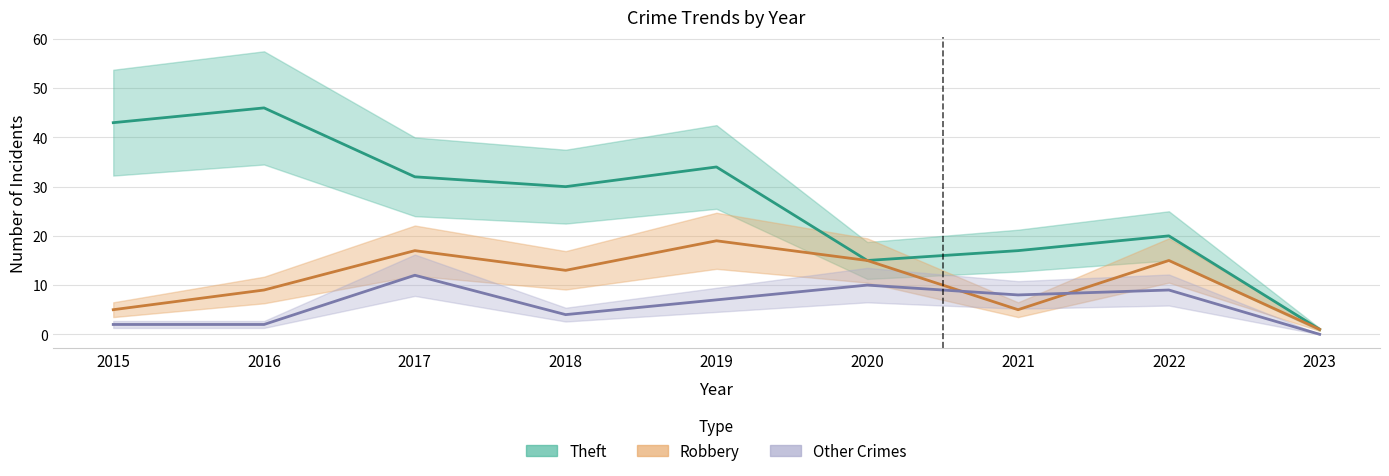

True or false: Robbery has a value of 0 at 2023.

False